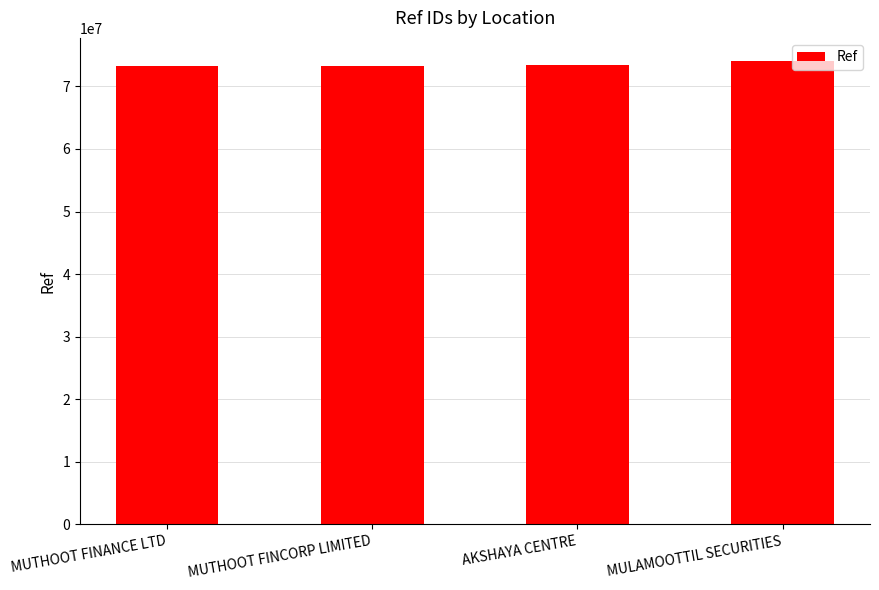

What position from the left is MULAMOOTTIL SECURITIES?

4